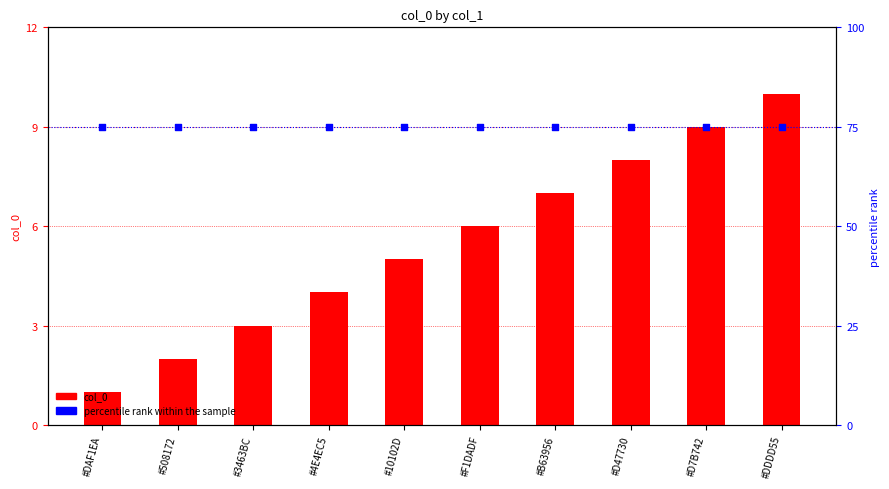

Which series contains the highest Y value?

percentile rank within the sample